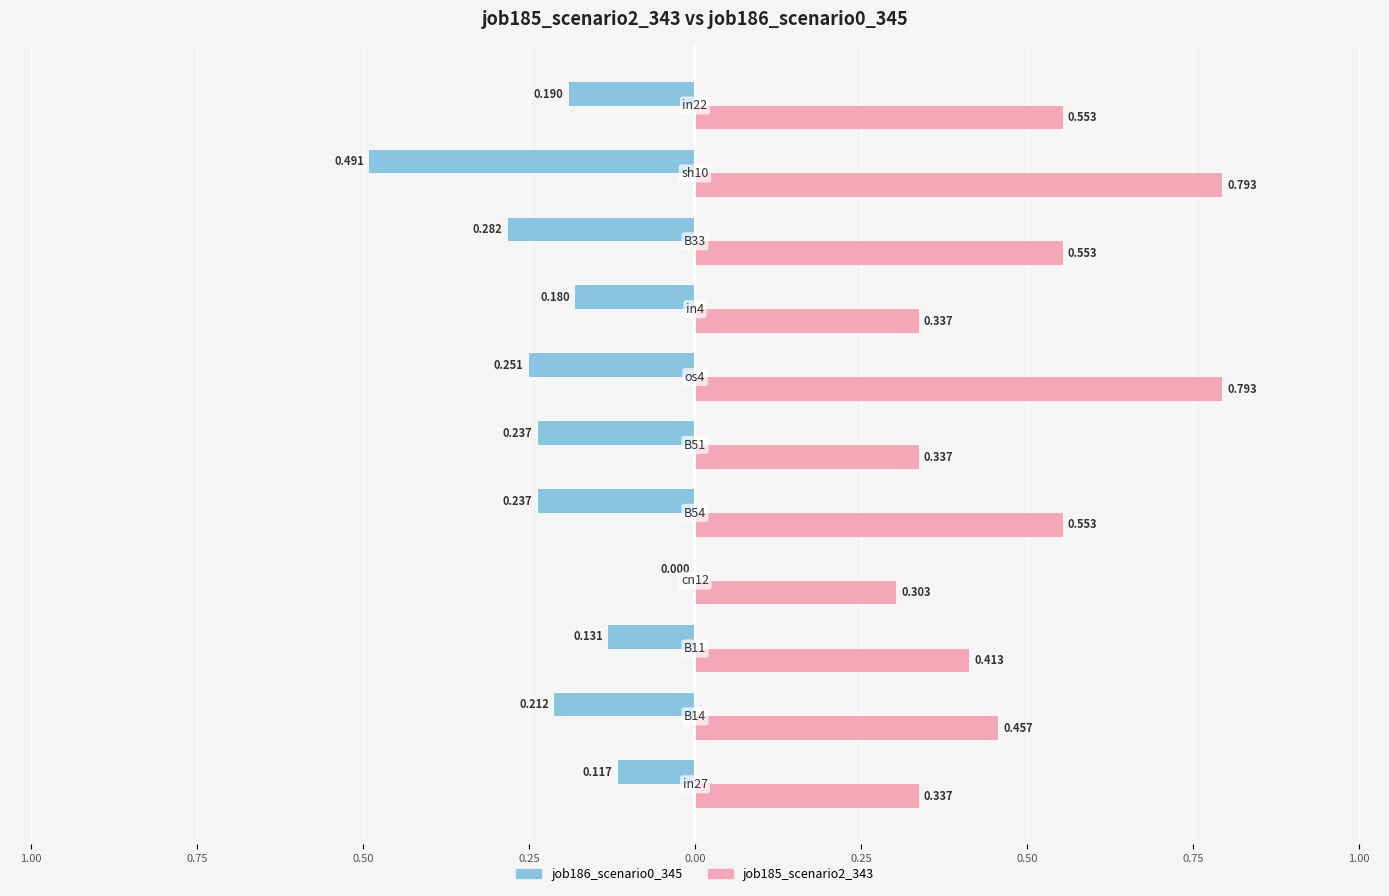

Which series has the largest range (max minus min)?

job185_scenario2_343